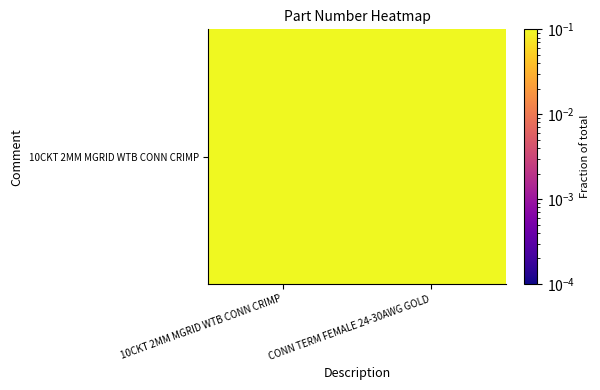

The chart shows a value of 0.8 at 10CKT 2MM MGRID WTB CONN CRIMP. True or false?

False